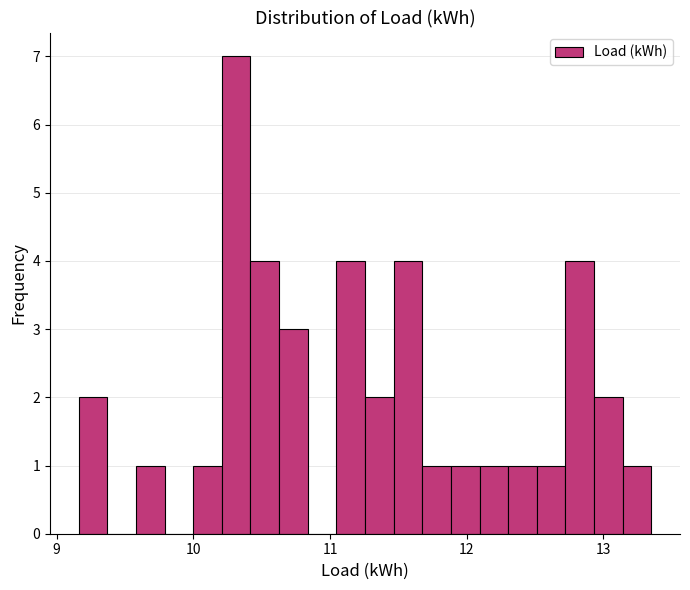

Around what value on the x-axis is the tallest bar? Give the approximate position of its centre, as read against the axis.

10.3